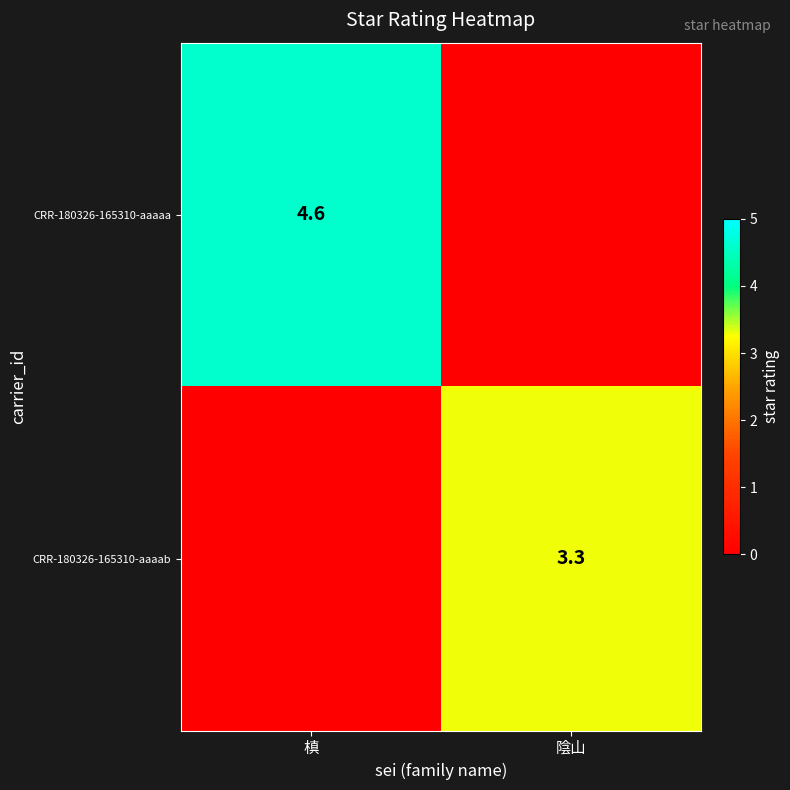

The value of CRR-180326-165310-aaaab at 陰山 is 1.1. True or false?

False